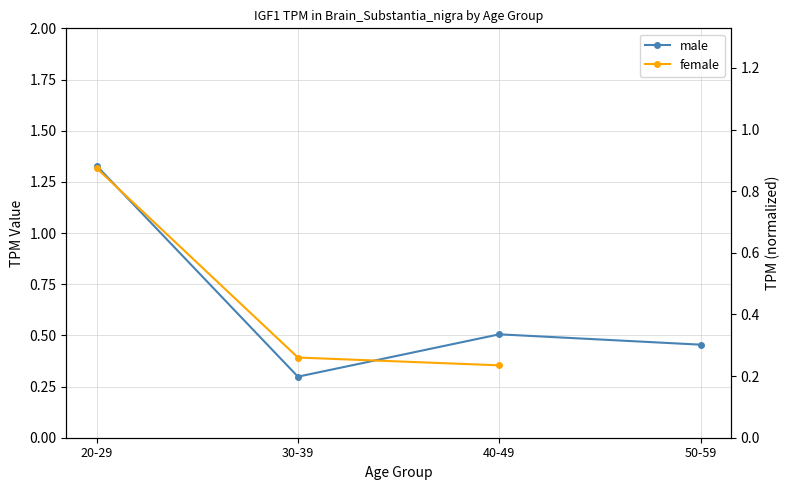

How many lines are shown in the chart?

2